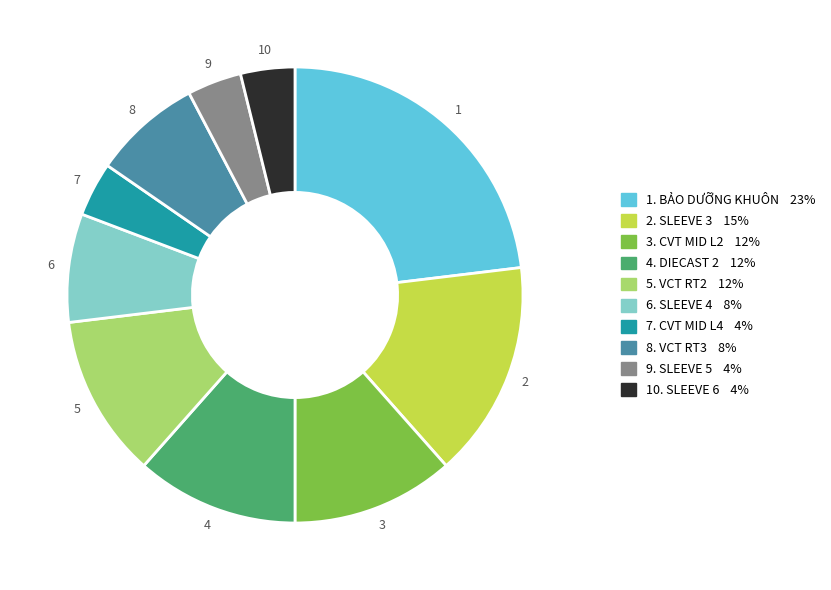

Count the number of slices in the pie.

10